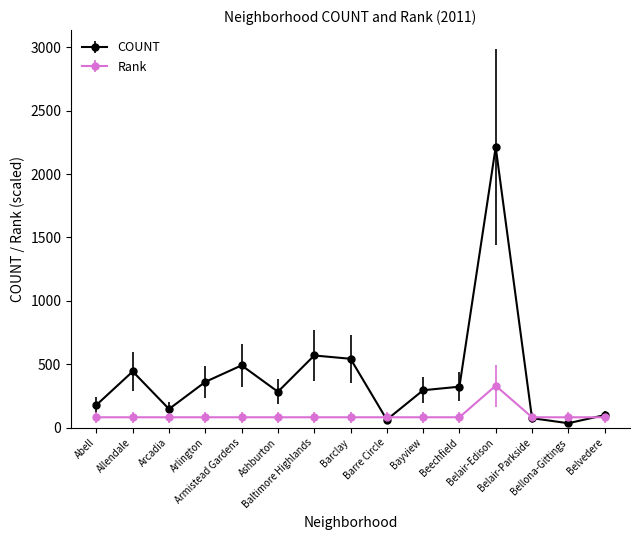

What is the value of the Rank point at the 13th from the left?

83.0